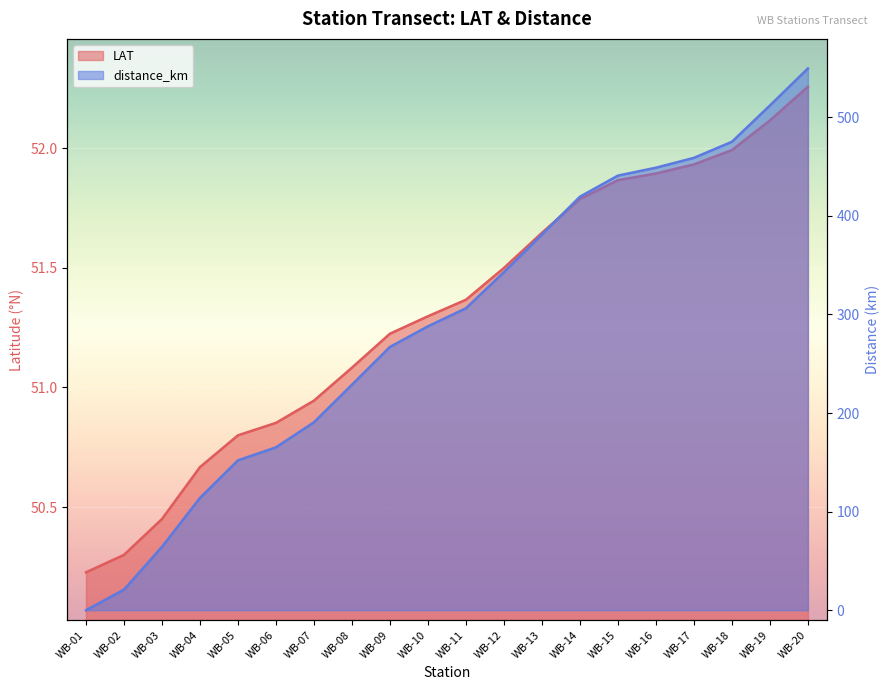

At WB-07, list the series in order from smallest to largest.

LAT, distance_km